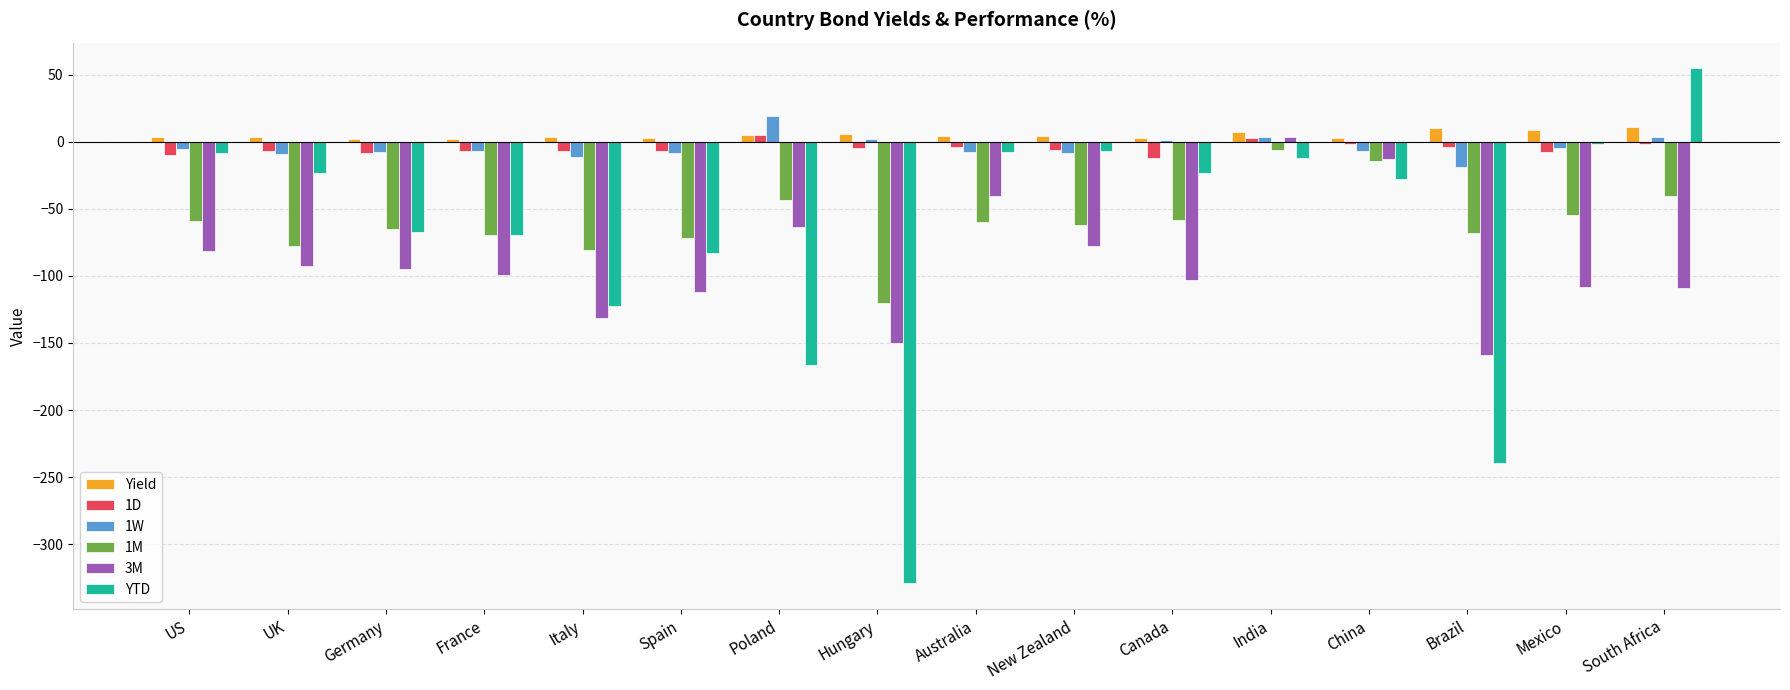

Is it true that YTD equals -12.1 at India?

True